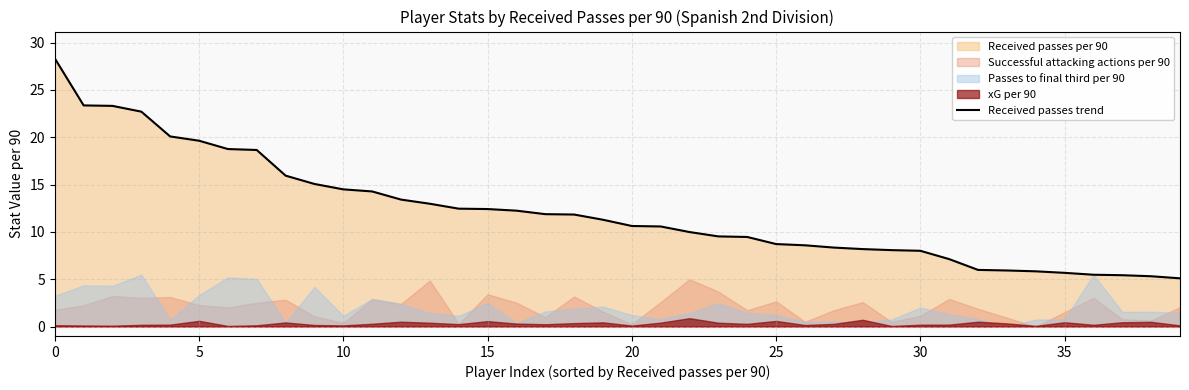

True or false: Received passes trend has a value of 5.7 at 35.

True